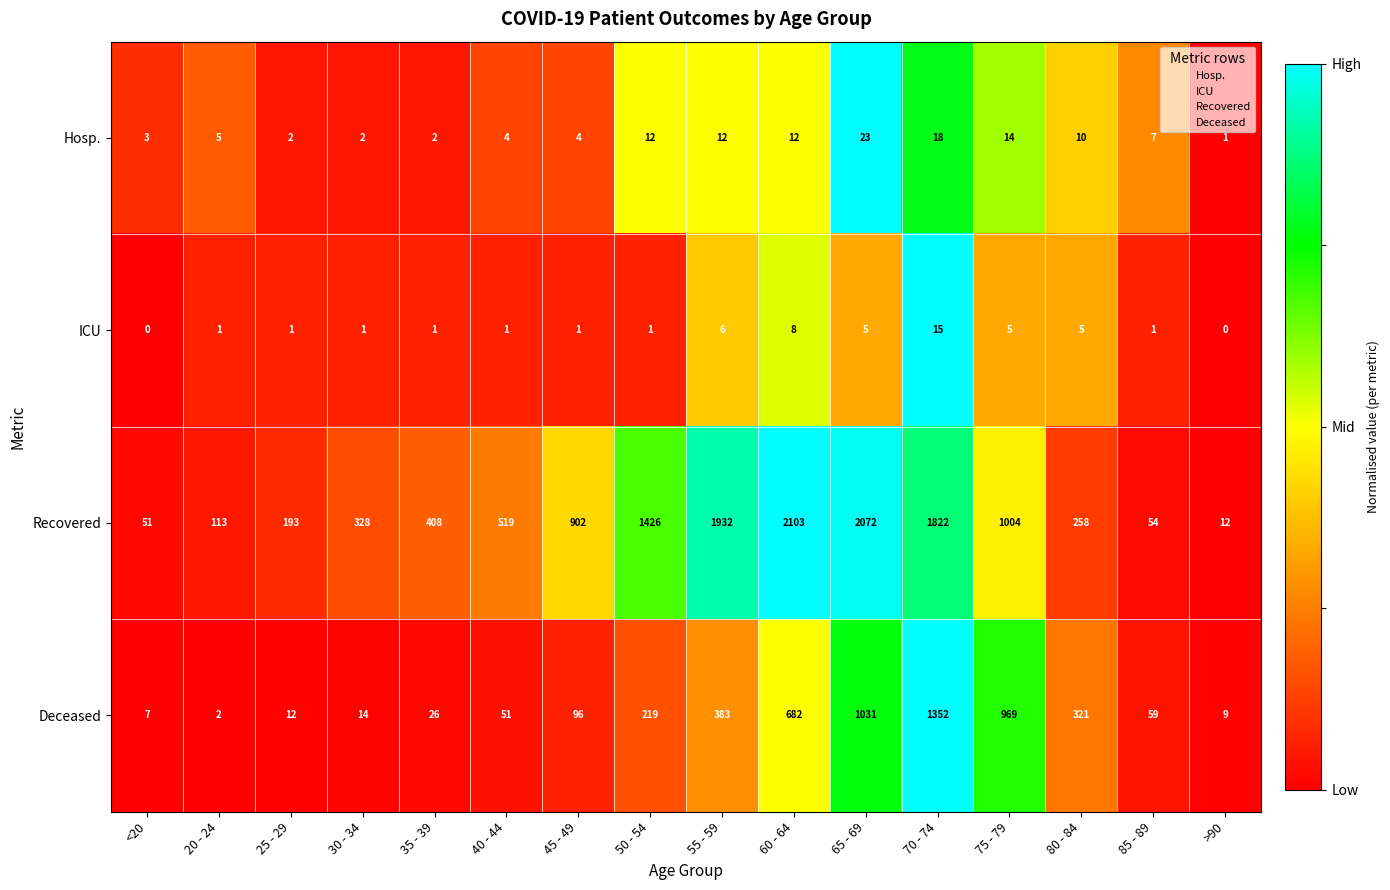

Rank the series at 55 - 59 from lowest to highest value.

ICU, Hosp., Deceased, Recovered